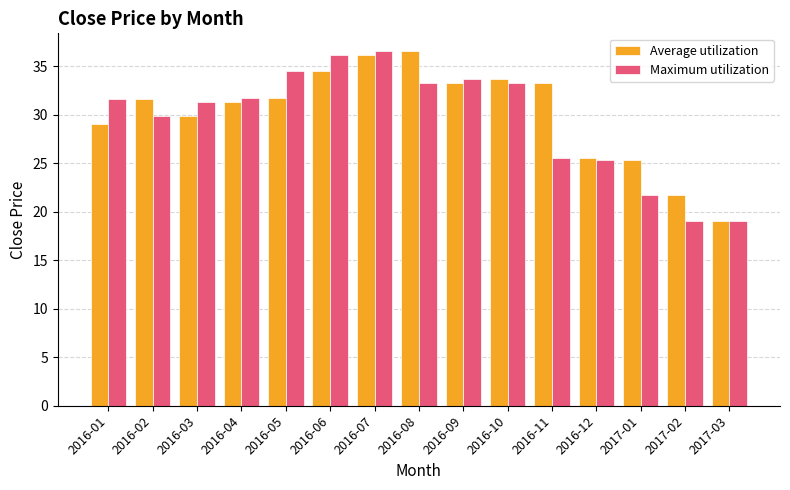

Is the value of Maximum utilization at 2017-02 greater than the value of Average utilization at 2017-02?

No